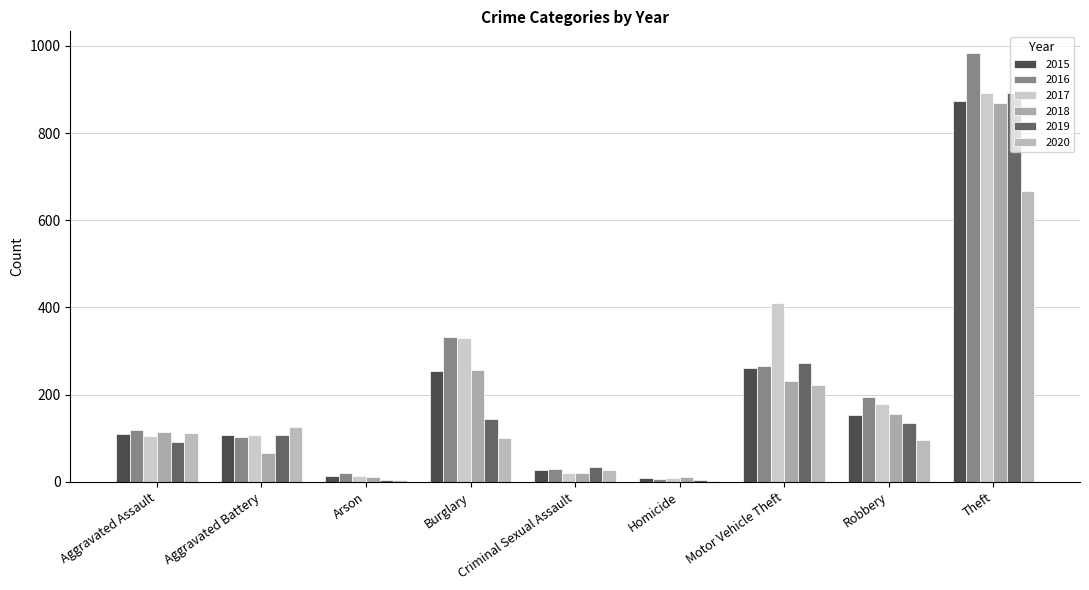

What is the smallest value displayed?

2